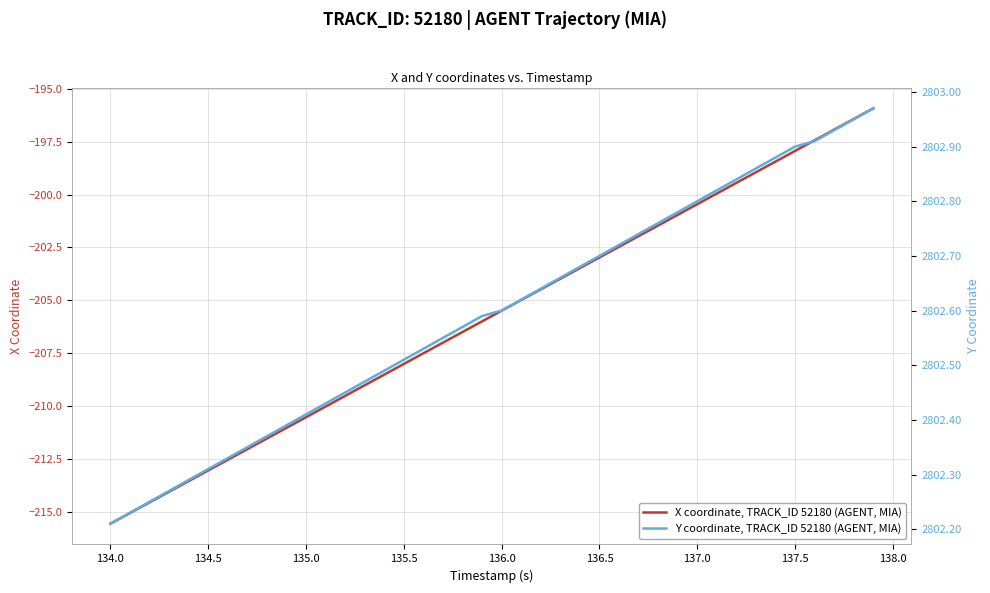

Which series has the largest total across all categories?

Y coordinate, TRACK_ID 52180 (AGENT, MIA)